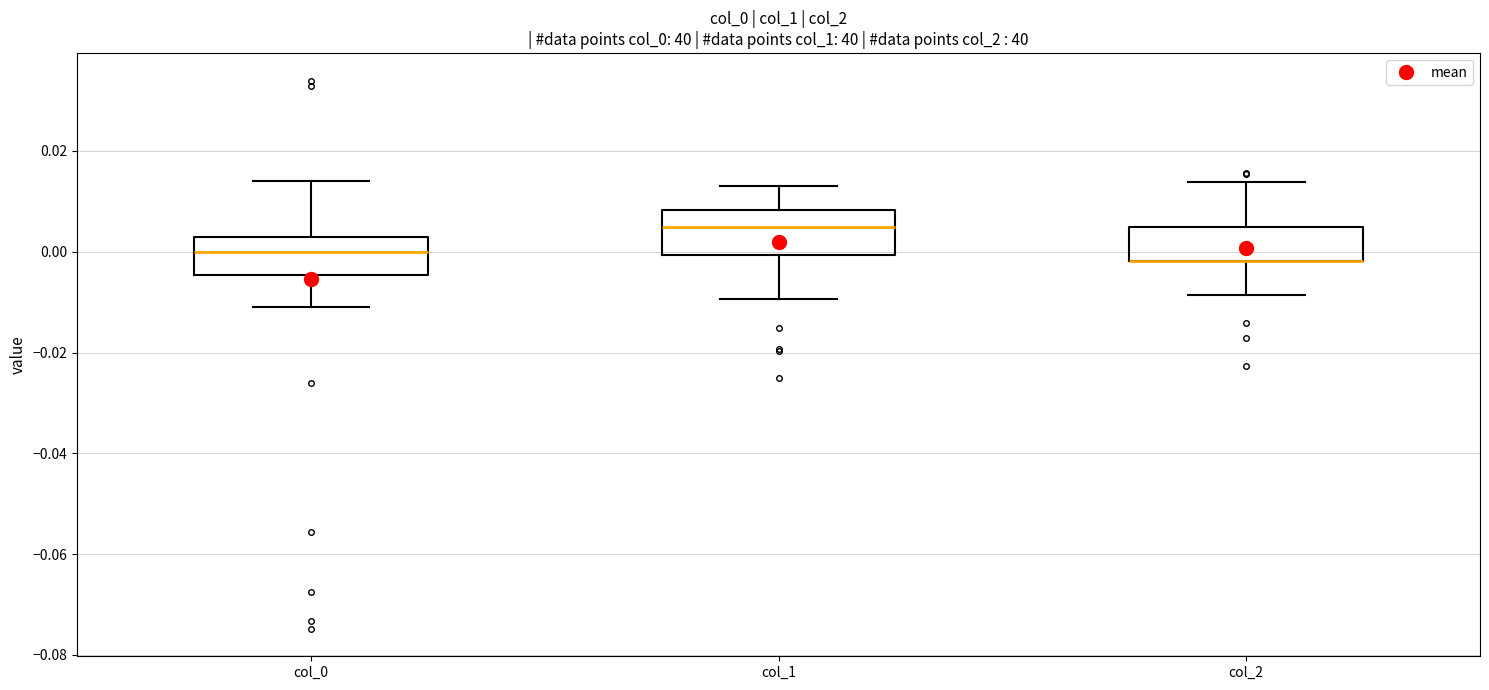

Reading left to right, read every box against the y-axis: the position of its median line, the range the box covers, and the ends of its whiskers. The values are not printed on the chart, so give them approximately, as read against the axis.

col_0: median 0.000, box -0.004 to 0.002, whiskers -0.010 to 0.014
col_1: median 0.004, box 0.000 to 0.008, whiskers -0.010 to 0.012
col_2: median -0.002 (drawn on the box's lower edge), box -0.002 to 0.004, whiskers -0.008 to 0.014